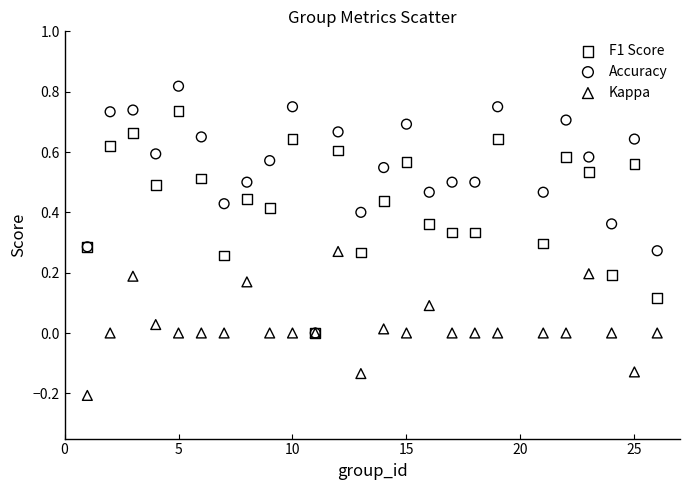

Which series reaches the minimum Y coordinate?

Kappa